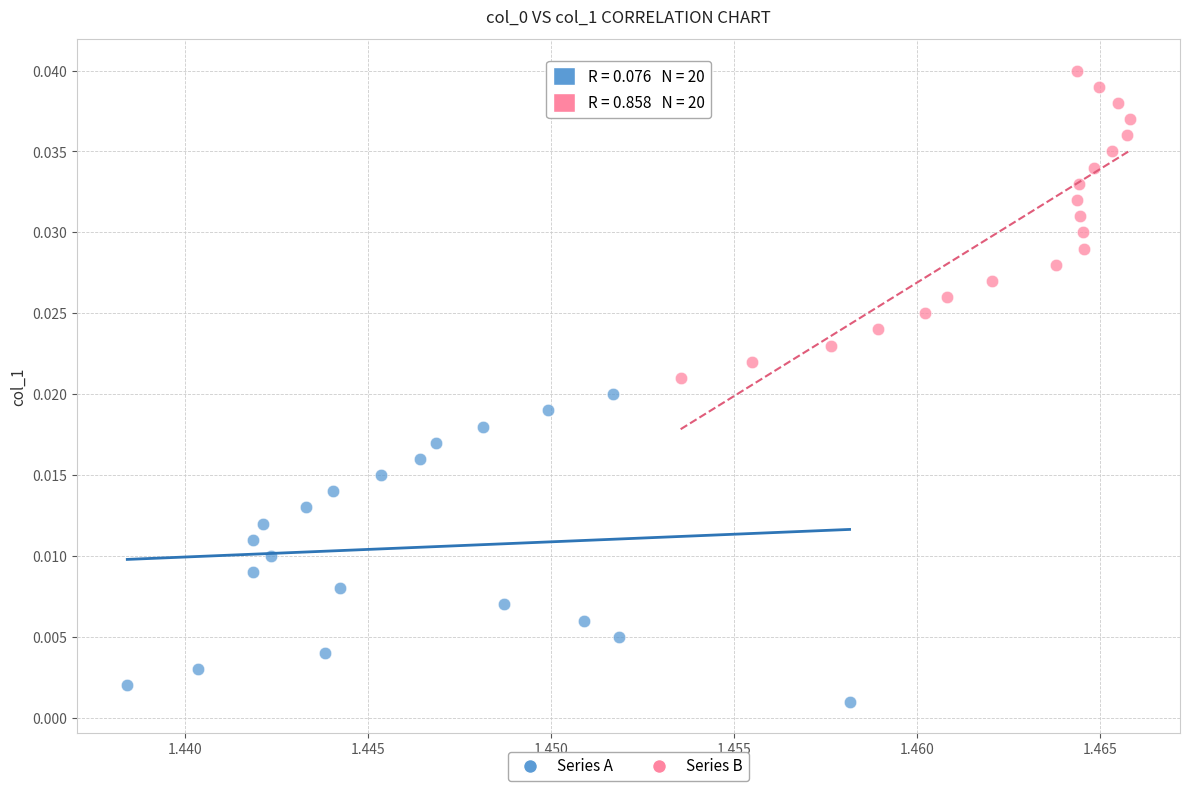

Which series reaches the maximum Y coordinate?

Series B